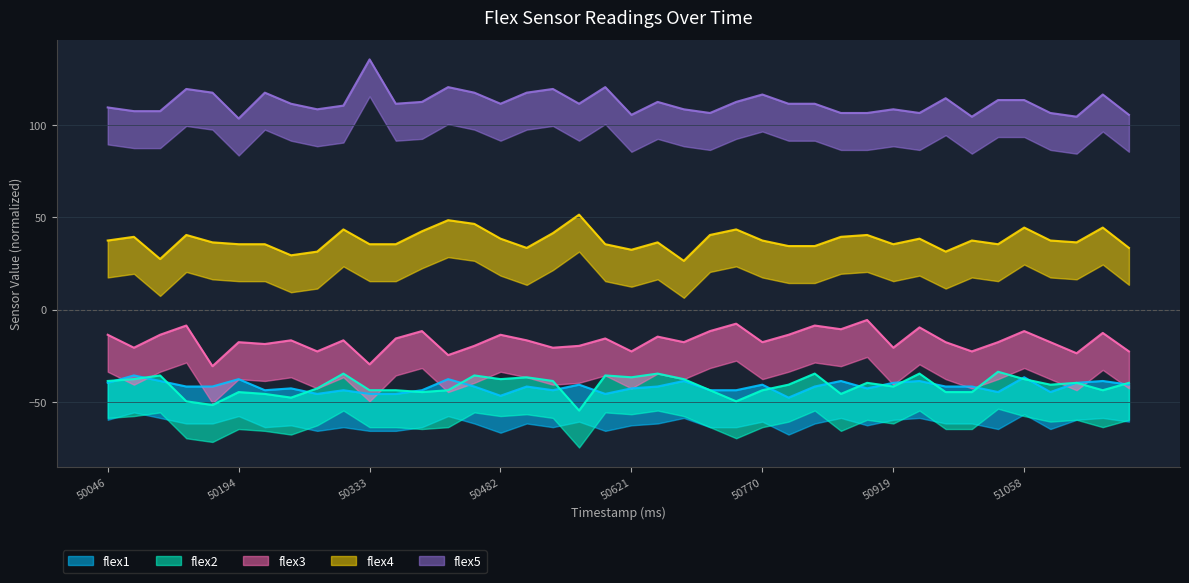

Reading left to right, extract all data points from this chart.

flex1: 50046=-39.6	50075=-35.6	50105=-38.6	50135=-41.6	50165=-41.6	50194=-37.6	50214=-43.6	50244=-42.6	50274=-45.6	50304=-43.6	50333=-45.6	50363=-45.6	50393=-43.6	50423=-37.6	50452=-41.6	50482=-46.6	50512=-41.6	50541=-43.6	50562=-40.6	50591=-45.6	50621=-42.6	50651=-41.6	50680=-38.6	50710=-43.6	50740=-43.6	50770=-40.6	50800=-47.6	50829=-41.6	50859=-38.6	50889=-42.6	50919=-39.6	50948=-38.6	50978=-41.6	50998=-41.6	51028=-44.6	51058=-36.6	51088=-44.6	51117=-39.6	51147=-38.6	51177=-40.6
flex2: 50046=-38.6	50075=-37.6	50105=-35.6	50135=-49.6	50165=-51.6	50194=-44.6	50214=-45.6	50244=-47.6	50274=-42.6	50304=-34.6	50333=-43.6	50363=-43.6	50393=-44.6	50423=-43.6	50452=-35.6	50482=-37.6	50512=-36.6	50541=-38.6	50562=-54.6	50591=-35.6	50621=-36.6	50651=-34.6	50680=-37.6	50710=-43.6	50740=-49.6	50770=-43.6	50800=-40.6	50829=-34.6	50859=-45.6	50889=-39.6	50919=-41.6	50948=-34.6	50978=-44.6	50998=-44.6	51028=-33.6	51058=-37.6	51088=-40.6	51117=-39.6	51147=-43.6	51177=-39.6
flex3: 50046=-13.6	50075=-20.6	50105=-13.6	50135=-8.6	50165=-30.6	50194=-17.6	50214=-18.6	50244=-16.6	50274=-22.6	50304=-16.6	50333=-29.6	50363=-15.6	50393=-11.6	50423=-24.6	50452=-19.6	50482=-13.6	50512=-16.6	50541=-20.6	50562=-19.6	50591=-15.6	50621=-22.6	50651=-14.6	50680=-17.6	50710=-11.6	50740=-7.6	50770=-17.6	50800=-13.6	50829=-8.6	50859=-10.6	50889=-5.6	50919=-20.6	50948=-9.6	50978=-17.6	50998=-22.6	51028=-17.6	51058=-11.6	51088=-17.6	51117=-23.6	51147=-12.6	51177=-22.6
flex4: 50046=37.4	50075=39.4	50105=27.4	50135=40.4	50165=36.4	50194=35.4	50214=35.4	50244=29.4	50274=31.4	50304=43.4	50333=35.4	50363=35.4	50393=42.4	50423=48.4	50452=46.4	50482=38.4	50512=33.4	50541=41.4	50562=51.4	50591=35.4	50621=32.4	50651=36.4	50680=26.4	50710=40.4	50740=43.4	50770=37.4	50800=34.4	50829=34.4	50859=39.4	50889=40.4	50919=35.4	50948=38.4	50978=31.4	50998=37.4	51028=35.4	51058=44.4	51088=37.4	51117=36.4	51147=44.4	51177=33.4
flex5: 50046=109.4	50075=107.4	50105=107.4	50135=119.4	50165=117.4	50194=103.4	50214=117.4	50244=111.4	50274=108.4	50304=110.4	50333=135.4	50363=111.4	50393=112.4	50423=120.4	50452=117.4	50482=111.4	50512=117.4	50541=119.4	50562=111.4	50591=120.4	50621=105.4	50651=112.4	50680=108.4	50710=106.4	50740=112.4	50770=116.4	50800=111.4	50829=111.4	50859=106.4	50889=106.4	50919=108.4	50948=106.4	50978=114.4	50998=104.4	51028=113.4	51058=113.4	51088=106.4	51117=104.4	51147=116.4	51177=105.4